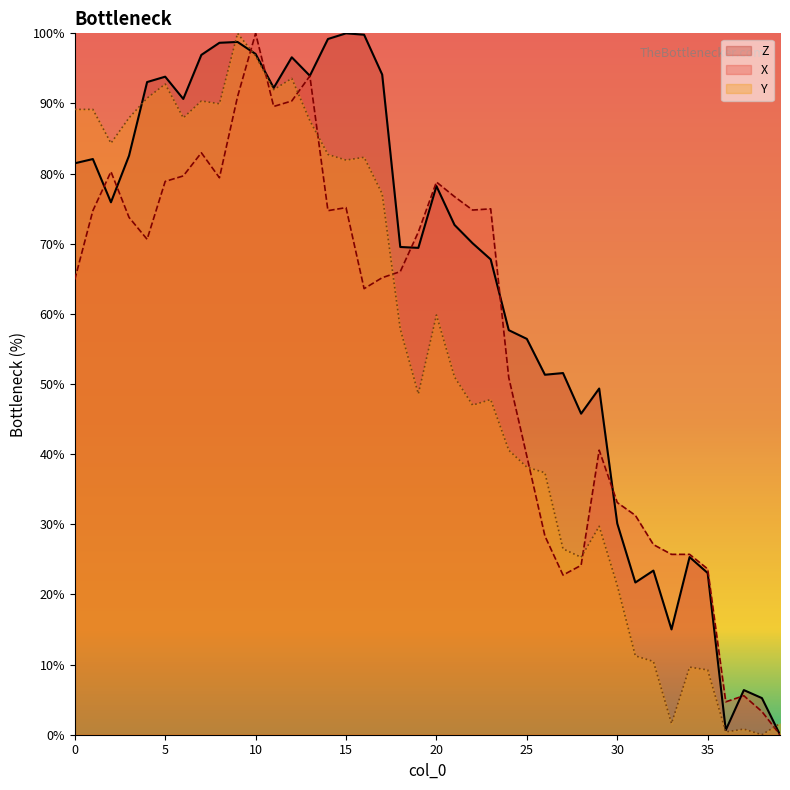

Where is Z nearest to the value 50?

29